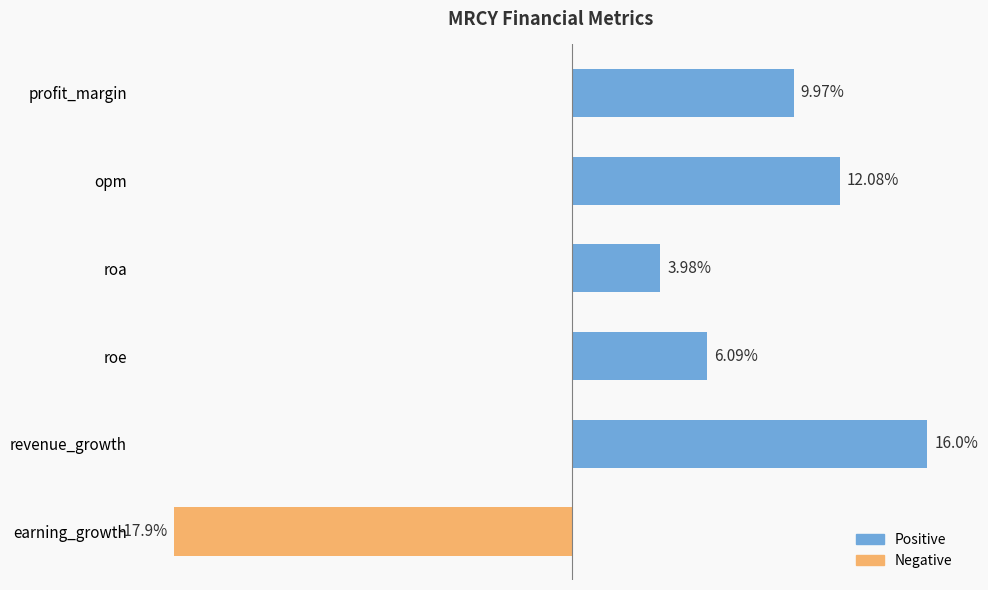

At which label is the value closest to 0?

roa